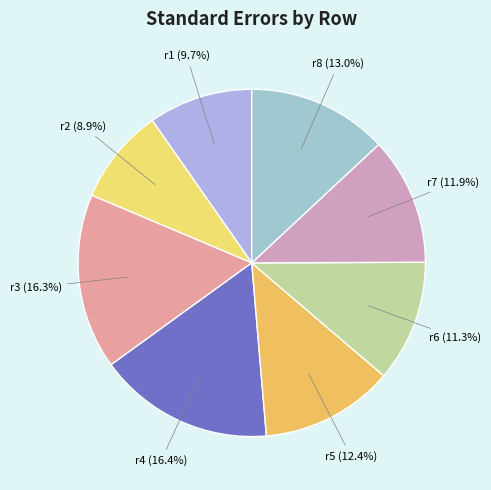

To the nearest percent, what is the difference between the r1 and r2 slice percentages?

1%